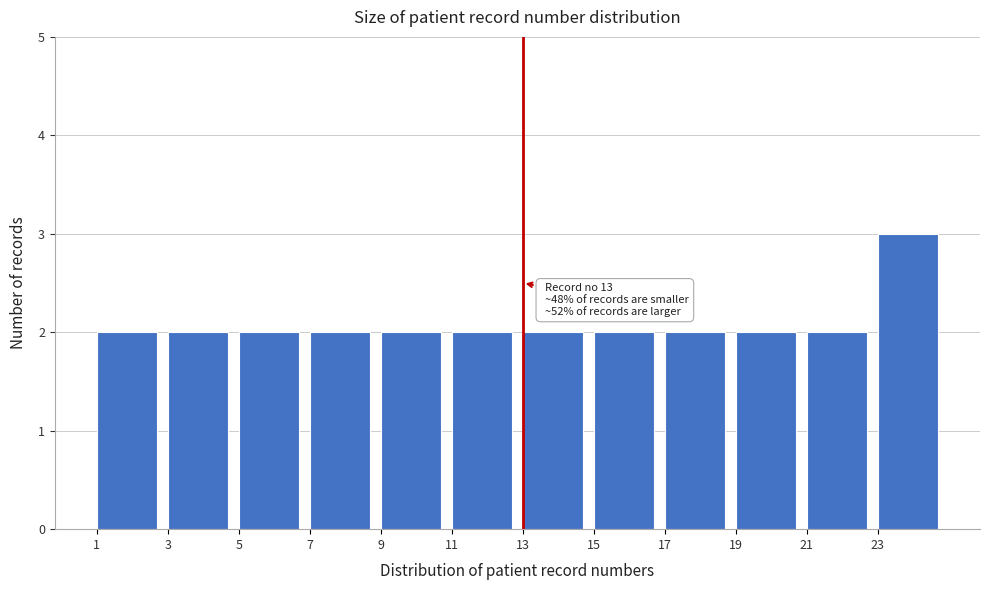

Over which range of the x-axis is the bar tallest?

23 to 25